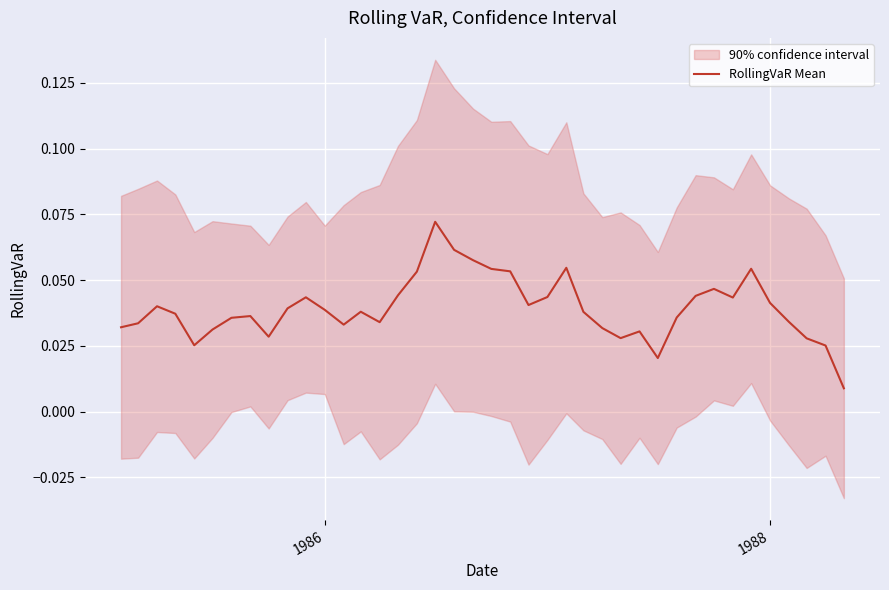

Is it true that RollingVaR Mean equals 0.1 at 1988?

False